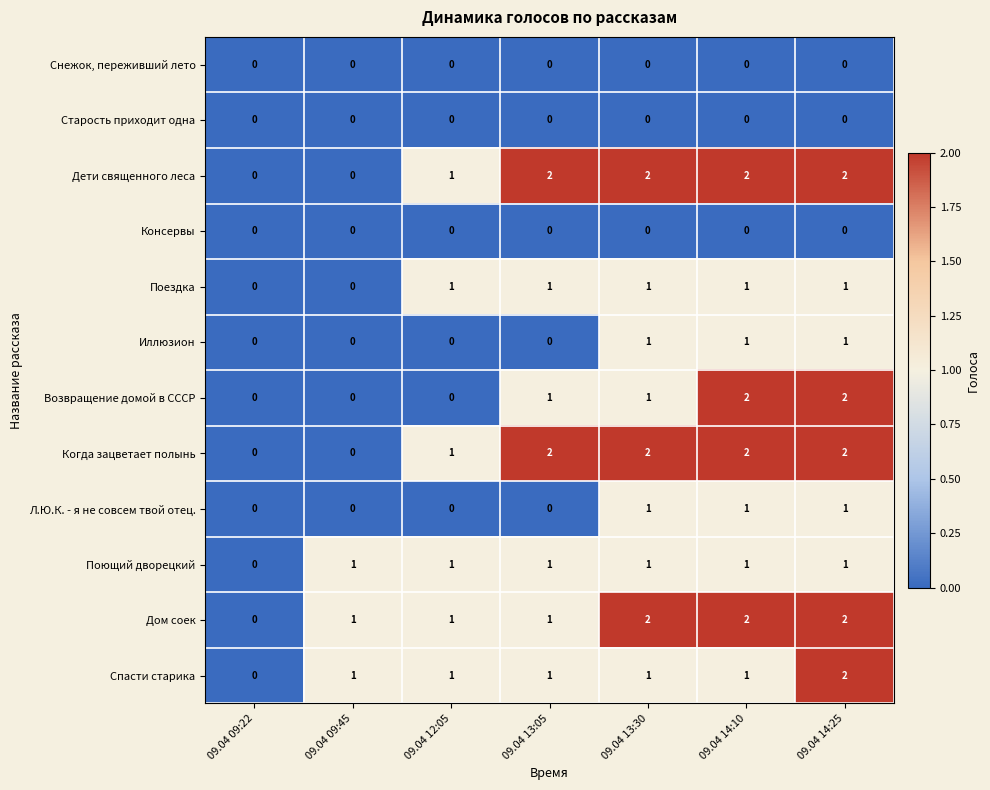

Which series changed the most between 09.04 12:05 and 09.04 14:25?

Возвращение домой в СССР